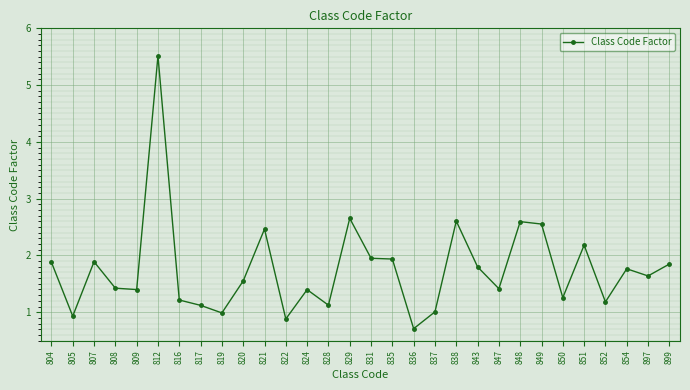

At which category does the data reach its first local valley?

805